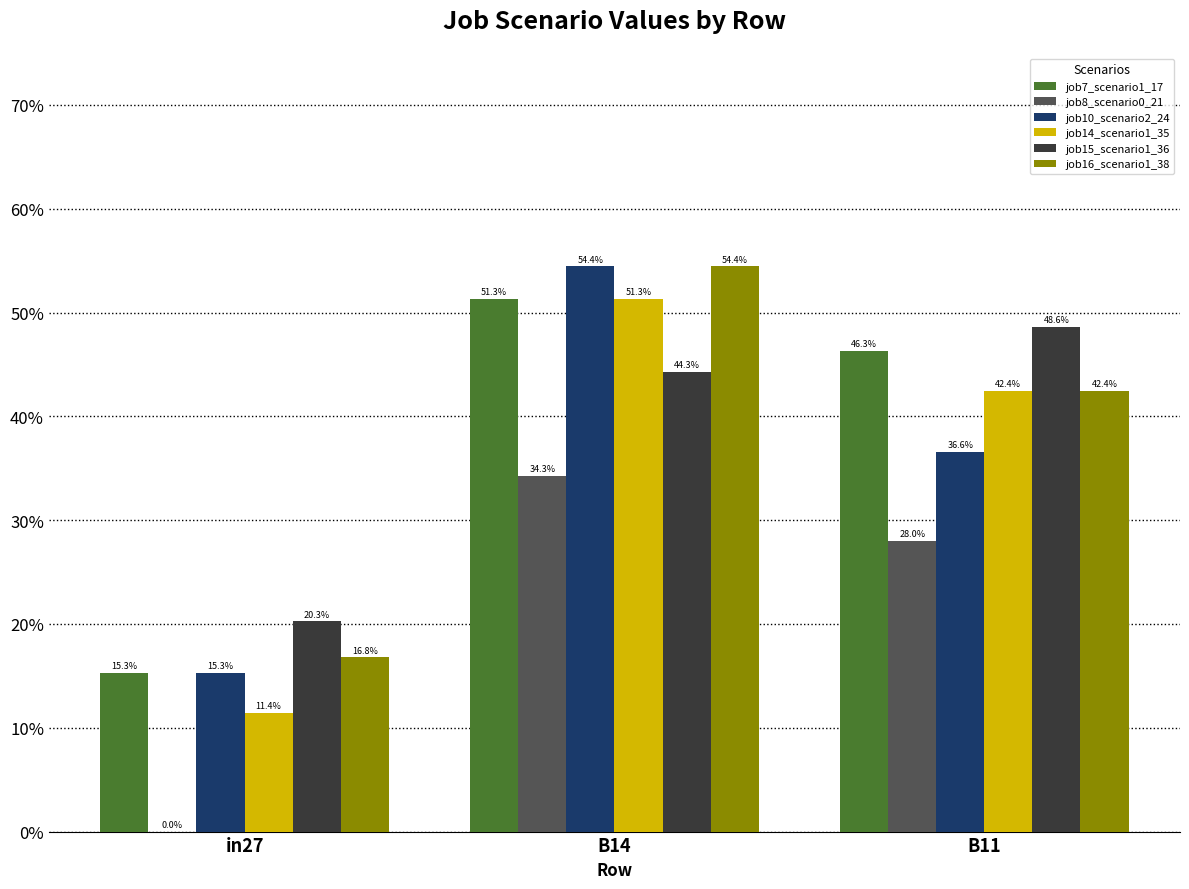

Which series changed the most between in27 and B11?

job7_scenario1_17